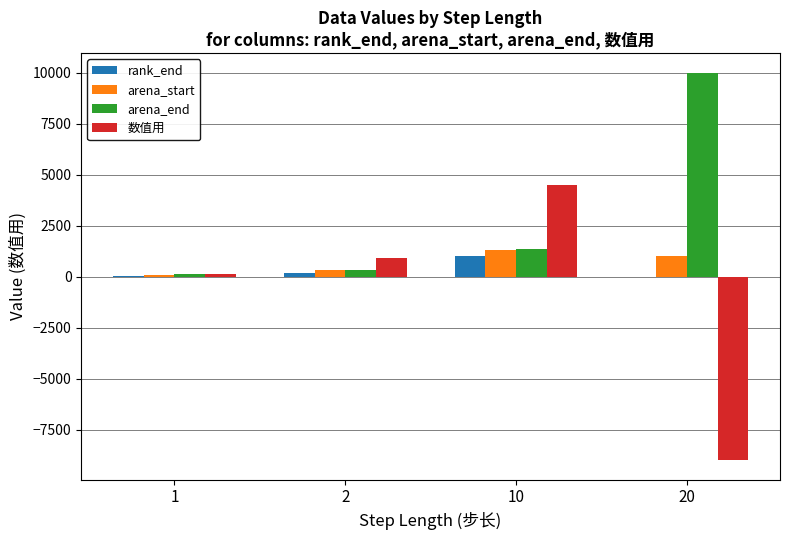

What is the highest value of the arena_start series?

1320